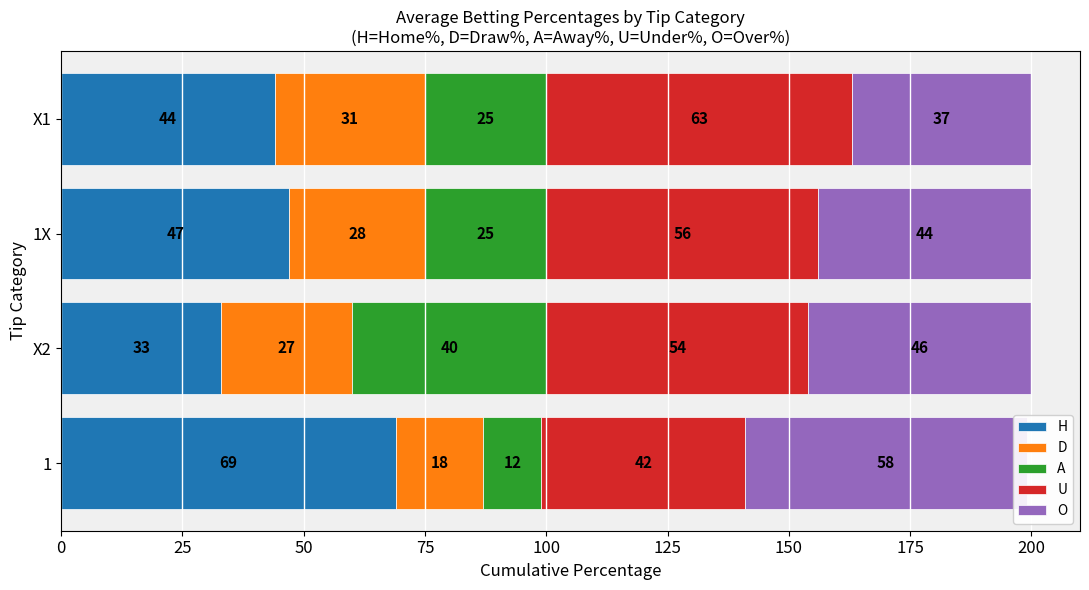

What is the total value across all series at X1?

200